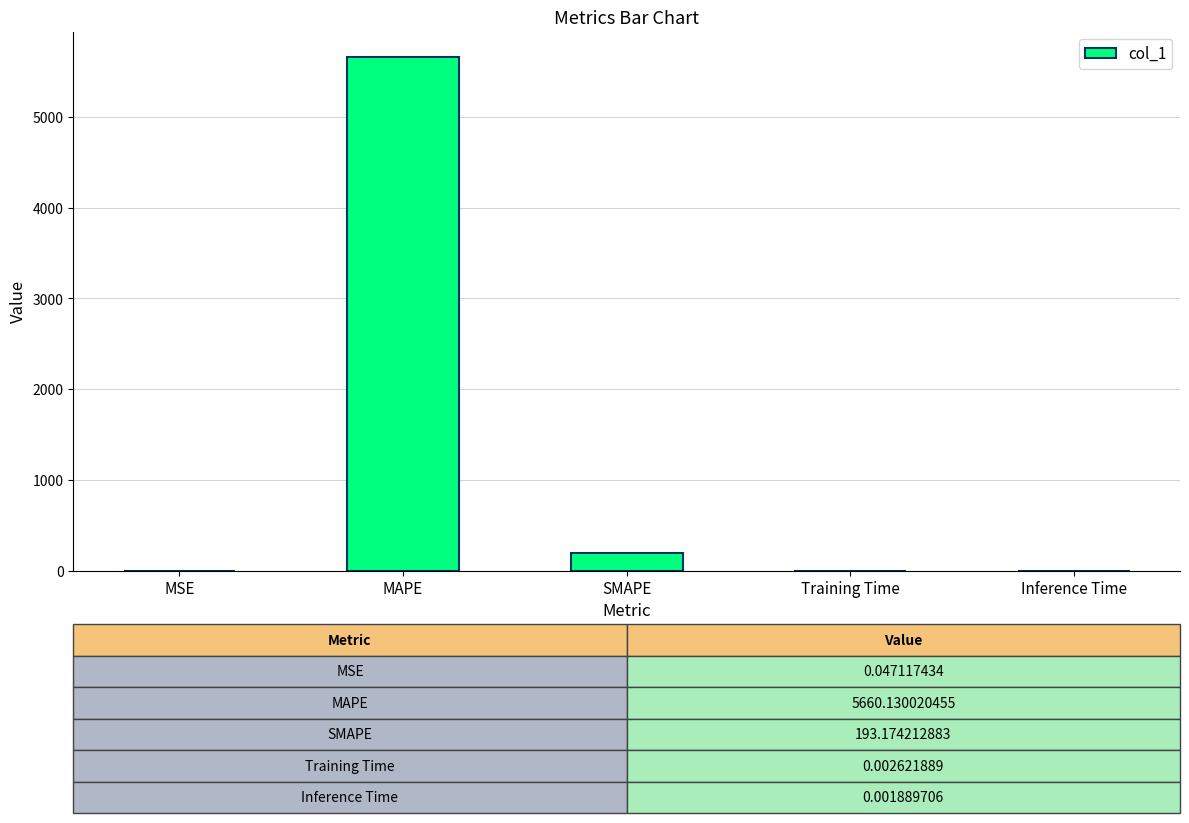

At which category does the chart reach its peak across all series?

MAPE